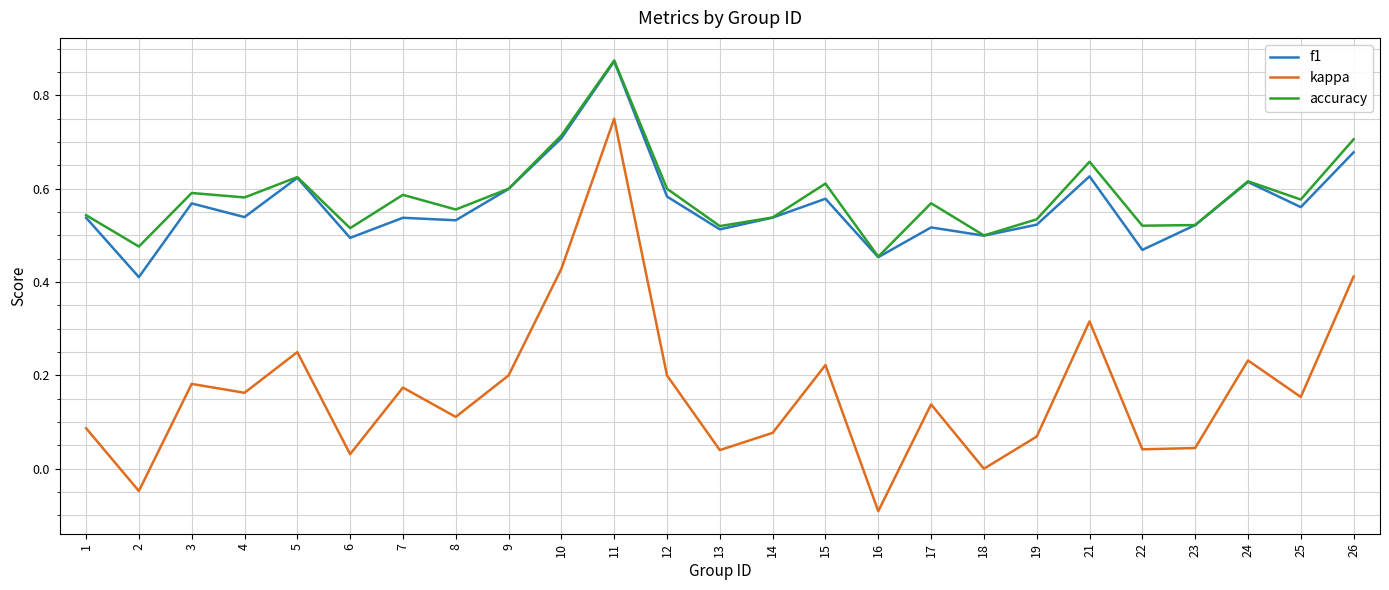

True or false: f1 and kappa intersect in this chart.

False